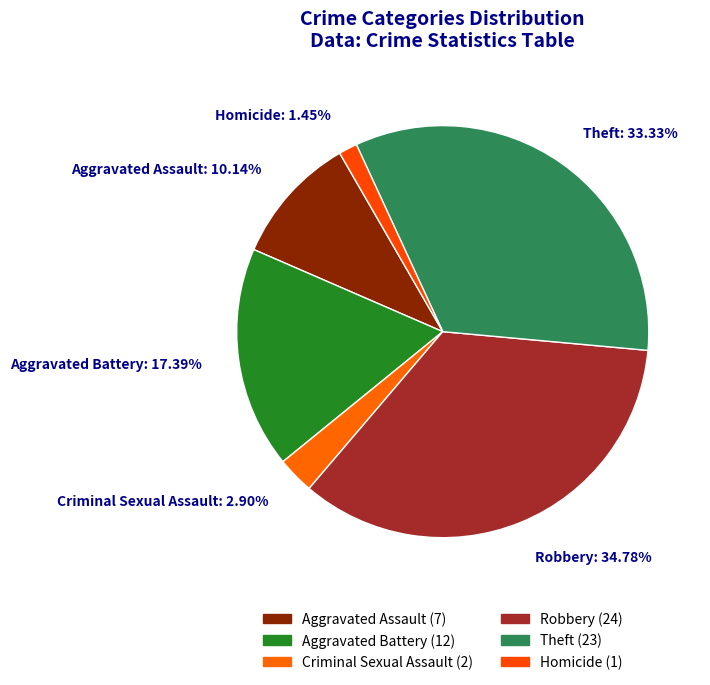

Is there any slice that represents more than half of the pie?

No